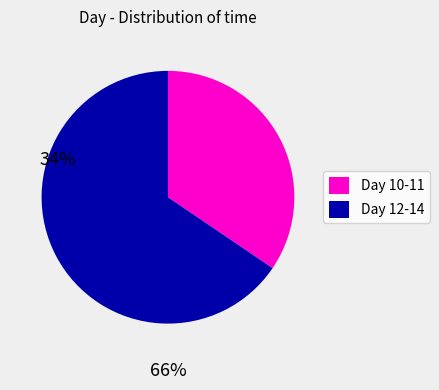

Combined, do Day 10-11 and Day 12-14 account for over 50%?

Yes